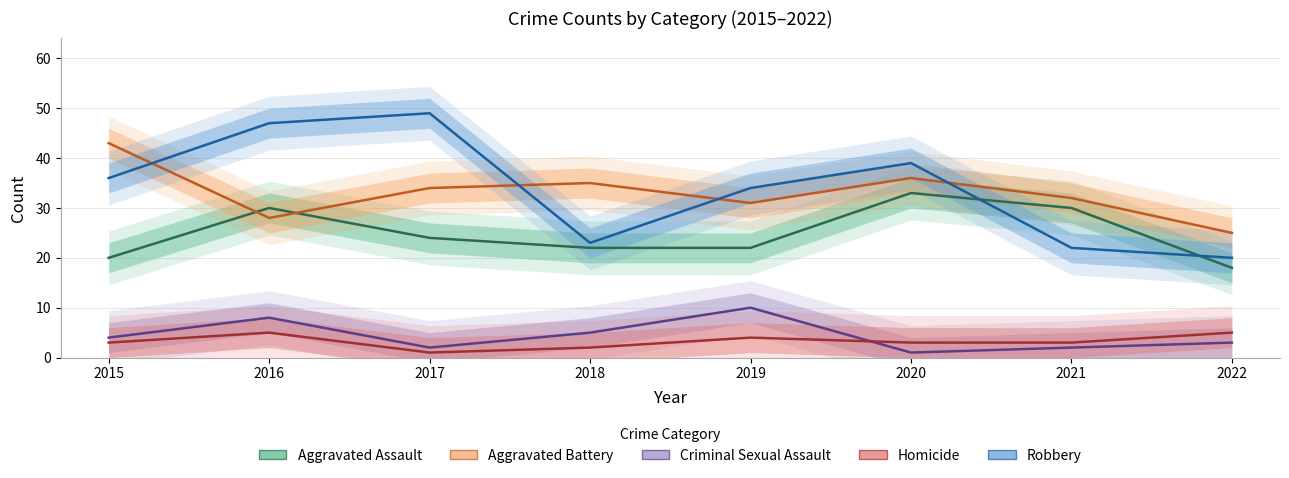

Reading left to right, transcribe all the data shown in this chart.

Aggravated Assault: 2015=20	2016=30	2017=24	2018=22	2019=22	2020=33	2021=30	2022=18
Aggravated Battery: 2015=43	2016=28	2017=34	2018=35	2019=31	2020=36	2021=32	2022=25
Criminal Sexual Assault: 2015=4	2016=8	2017=2	2018=5	2019=10	2020=1	2021=2	2022=3
Homicide: 2015=3	2016=5	2017=1	2018=2	2019=4	2020=3	2021=3	2022=5
Robbery: 2015=36	2016=47	2017=49	2018=23	2019=34	2020=39	2021=22	2022=20